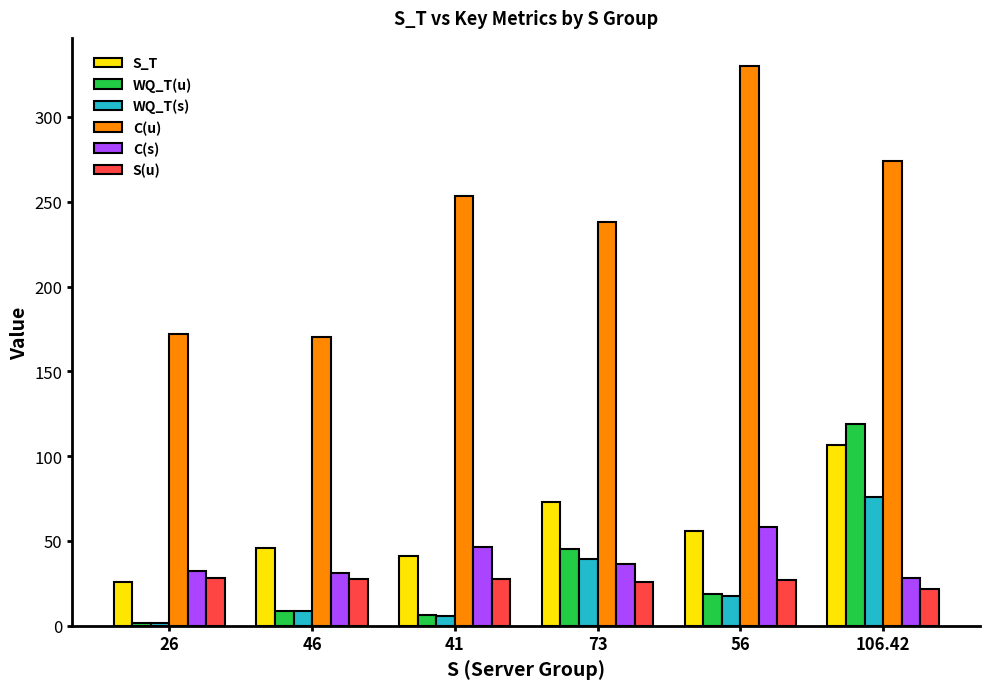

How many distinct data groups are displayed?

6